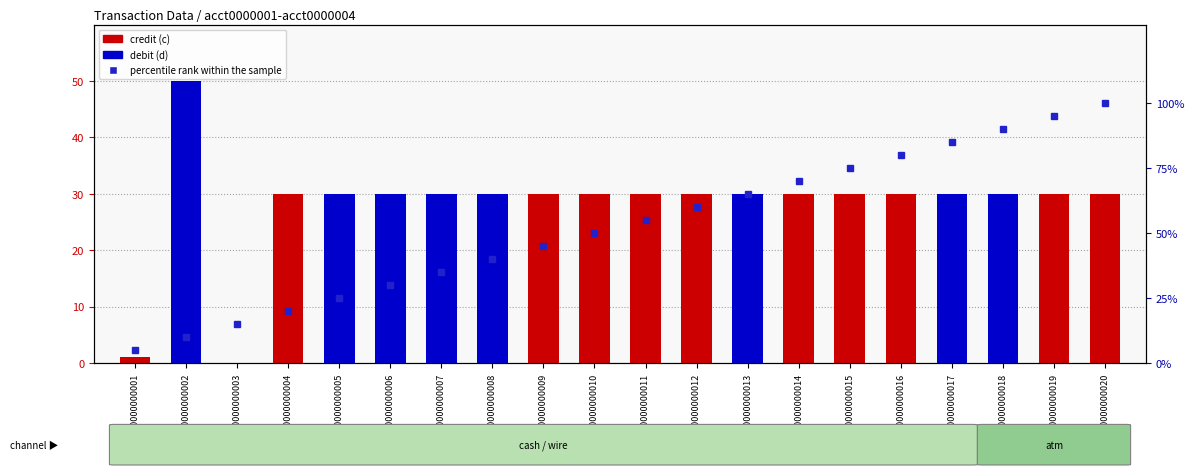

What is the approximate value at 900000000008?

40.0